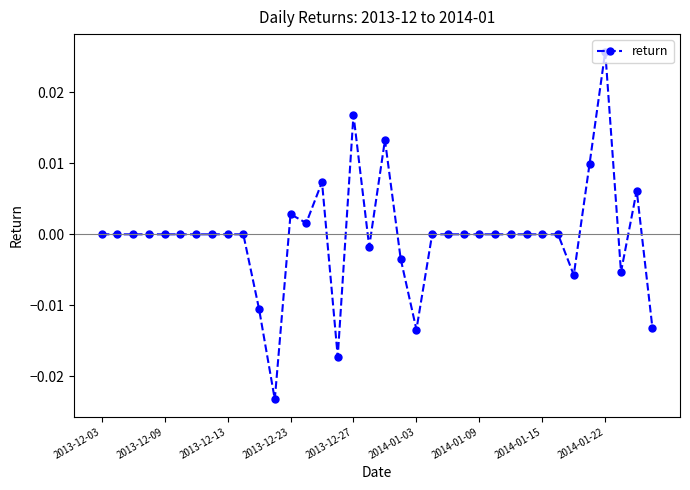

True or false: there are more than 1 points higher than both neighbors.

True